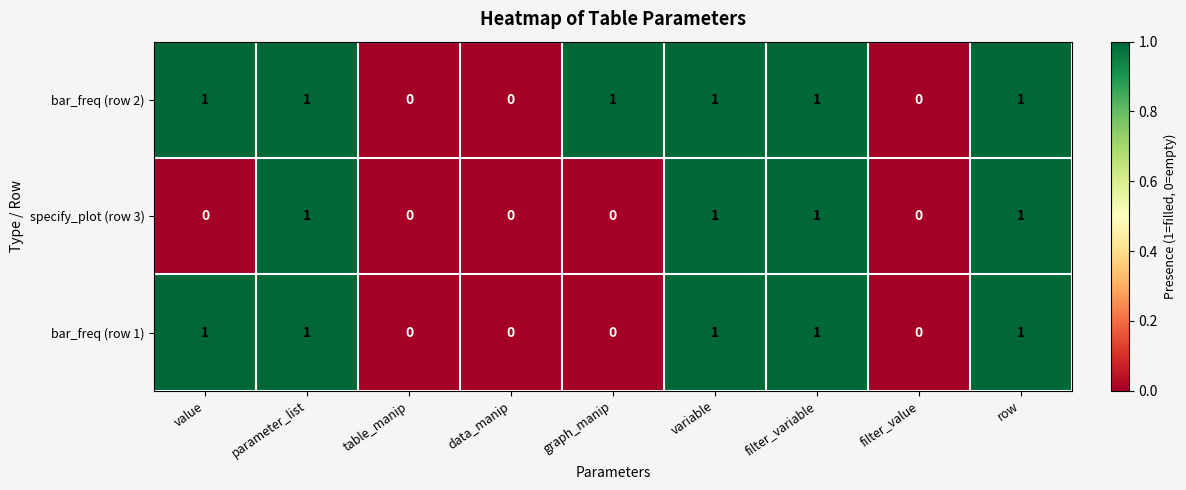

What is the sum of all specify_plot (row 3) values?

4